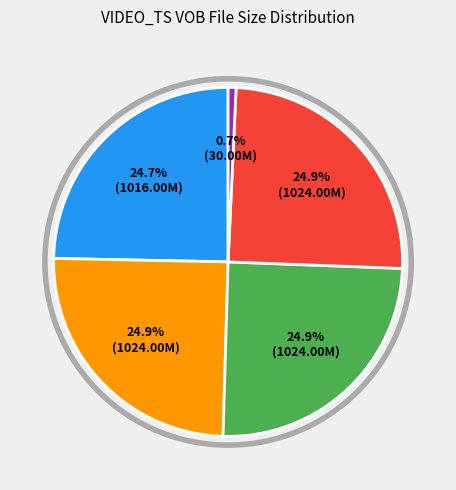

Does any single category account for the majority?

No